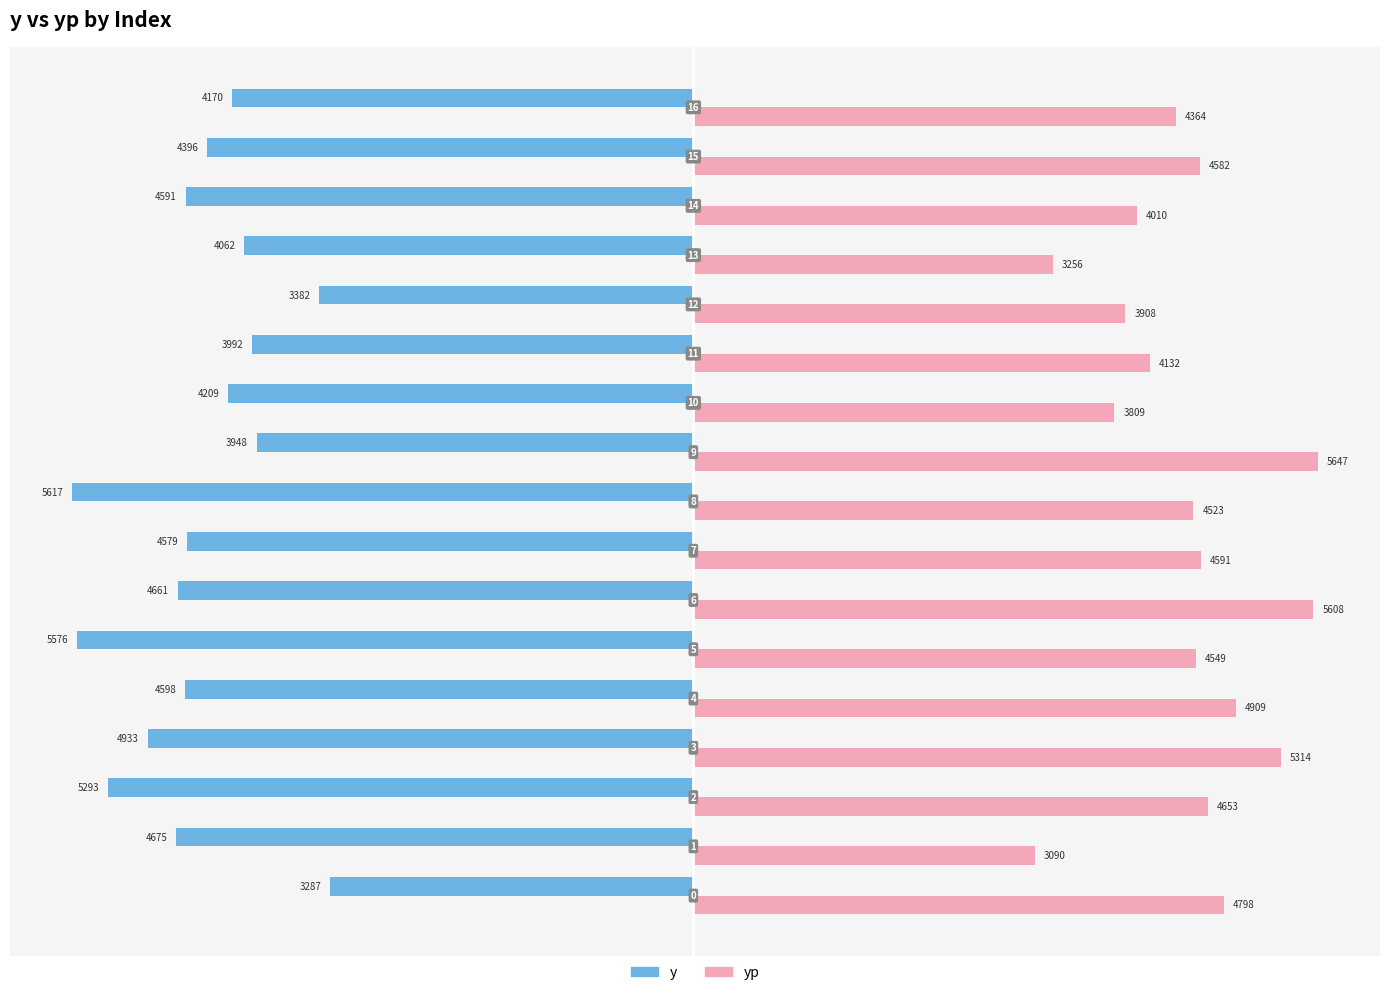

Which series has the largest total across all categories?

yp